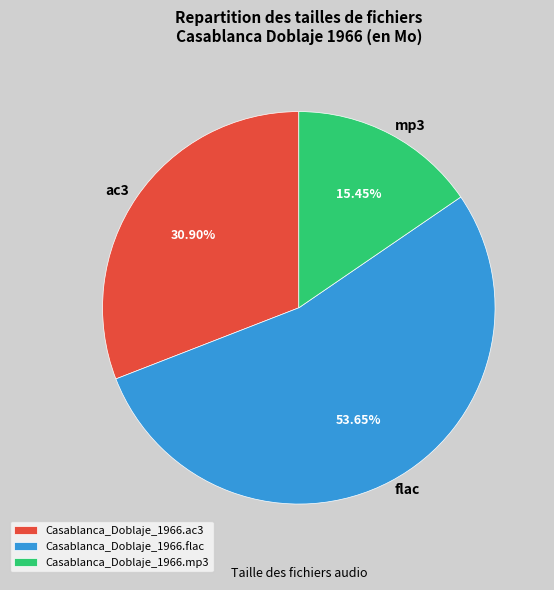

What percentage do Casablanca_Doblaje_1966.flac and Casablanca_Doblaje_1966.ac3 together represent?

84.5%